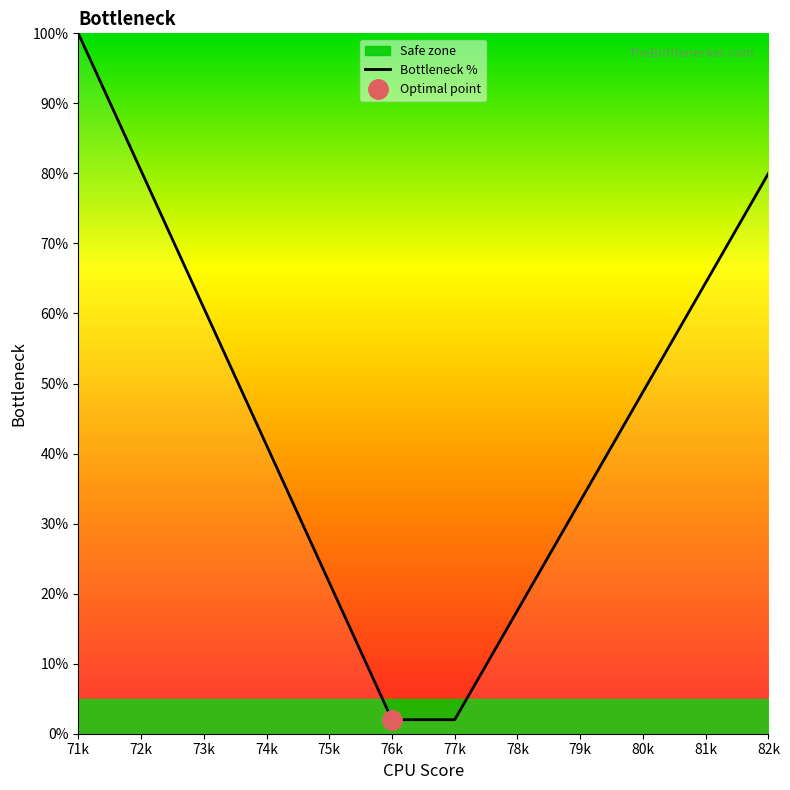

How many lines are shown in the chart?

1